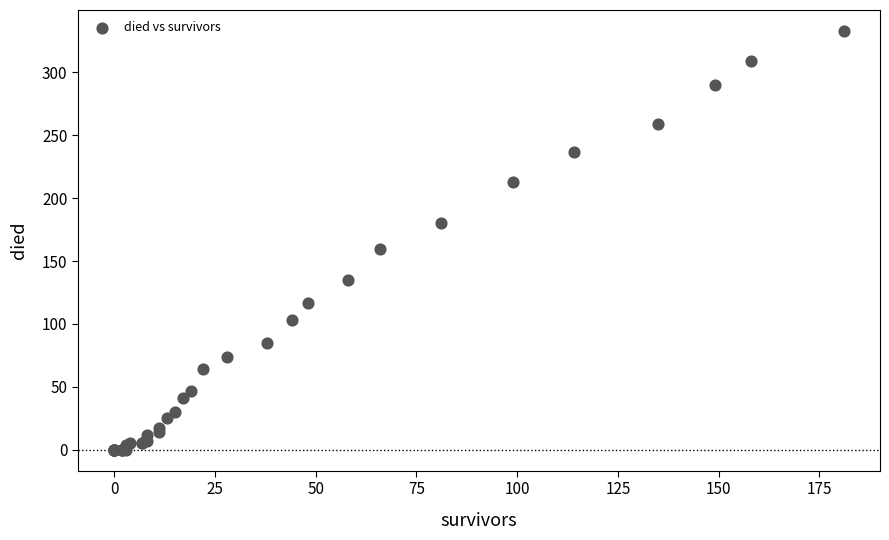

What Y value in the scatter plot is closest to 166?

160